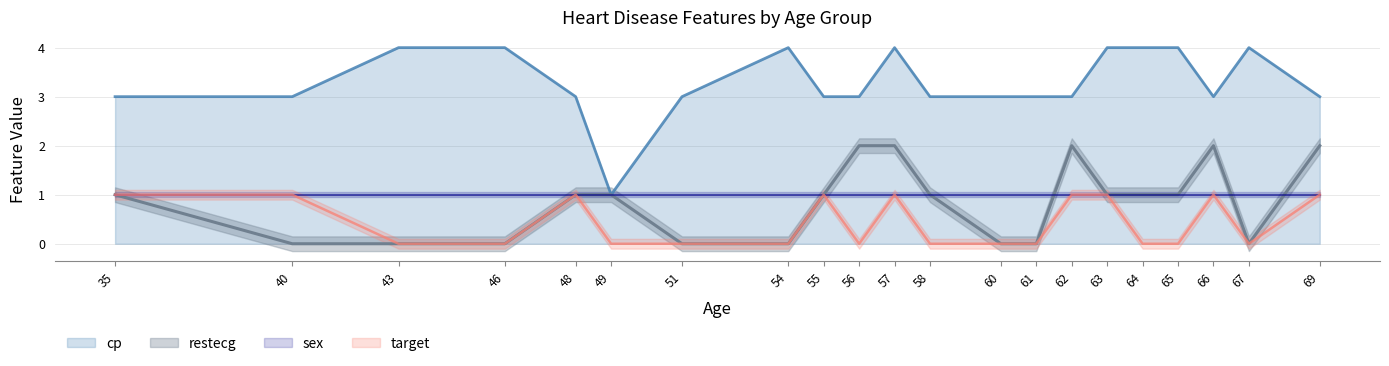

At how many categories does at least one series exceed 2?

20